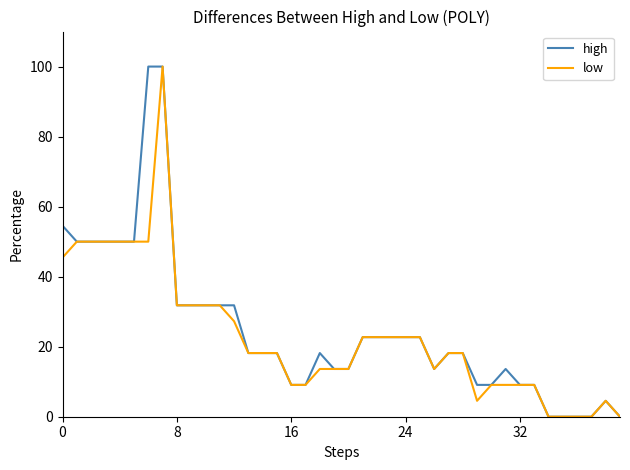

What is the highest value of the low series?

100.0